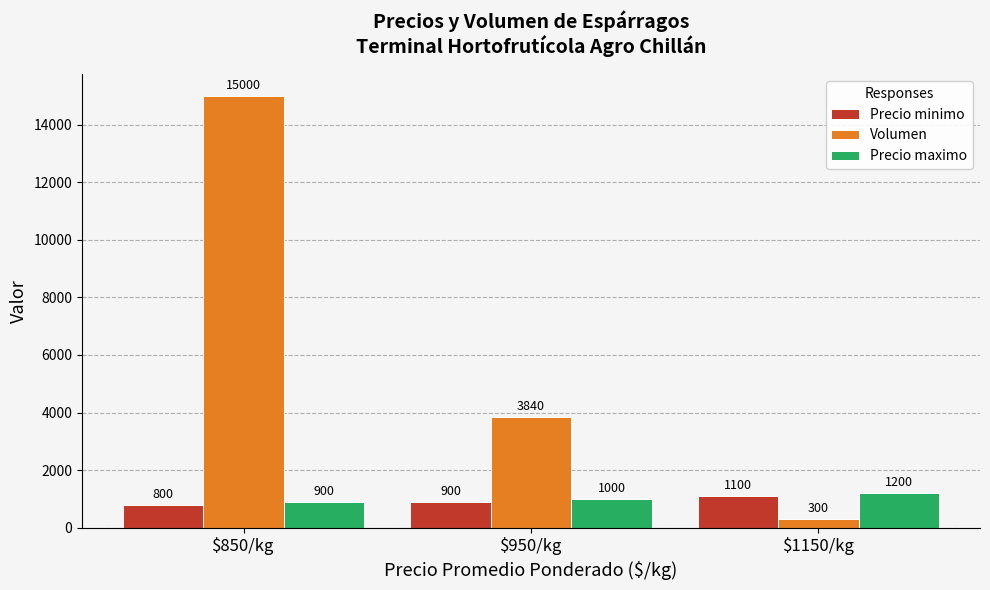

What is the label of the 3rd bar from the left?

$1150/kg